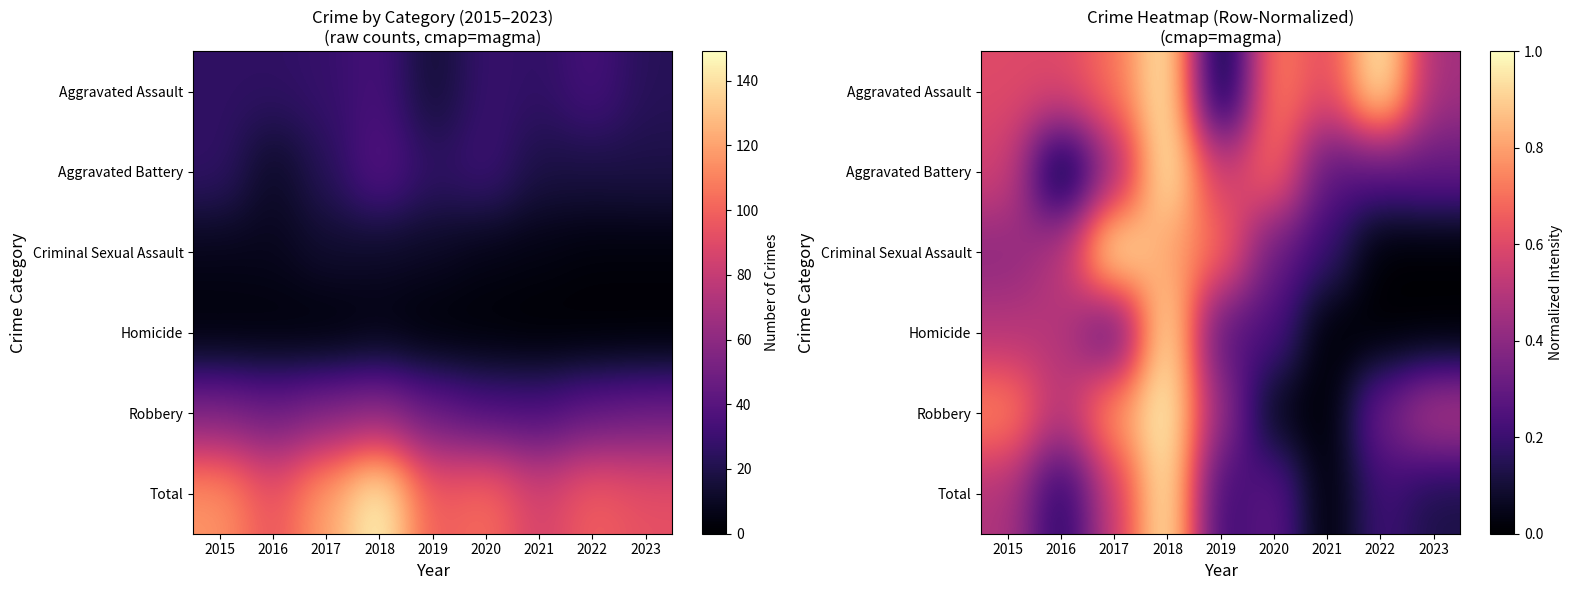

Which category has the highest value in the Robbery series?

2018